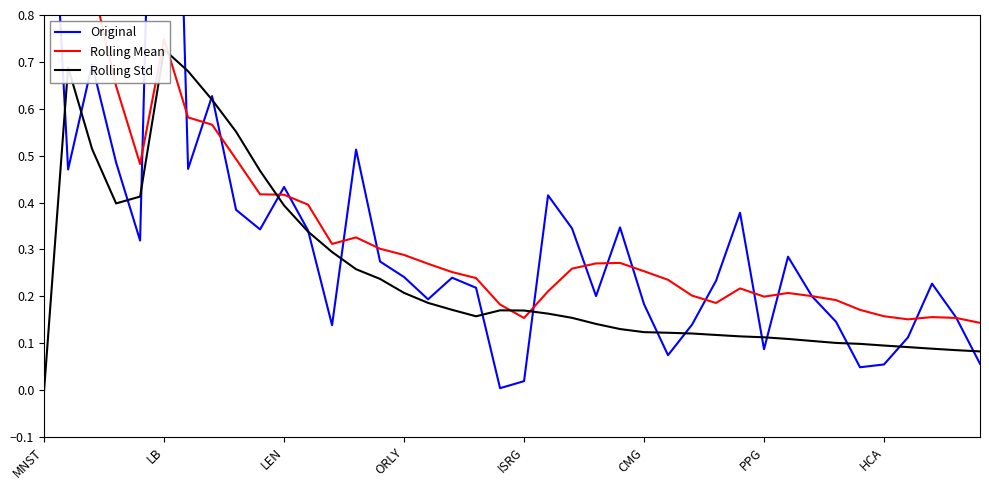

After their last crossing, which series has the higher values: Rolling Std or Rolling Mean?

Rolling Mean